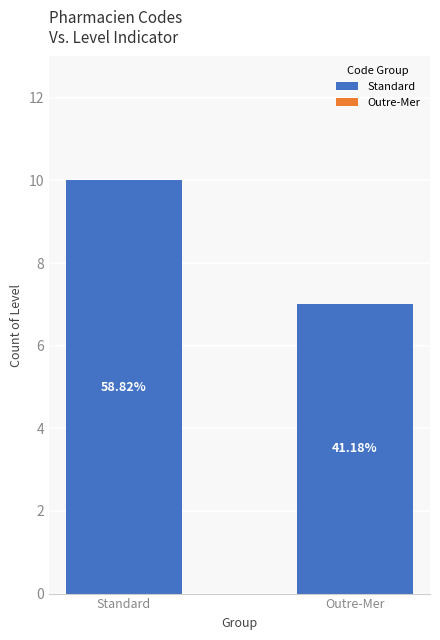

What is the greatest value displayed?

10